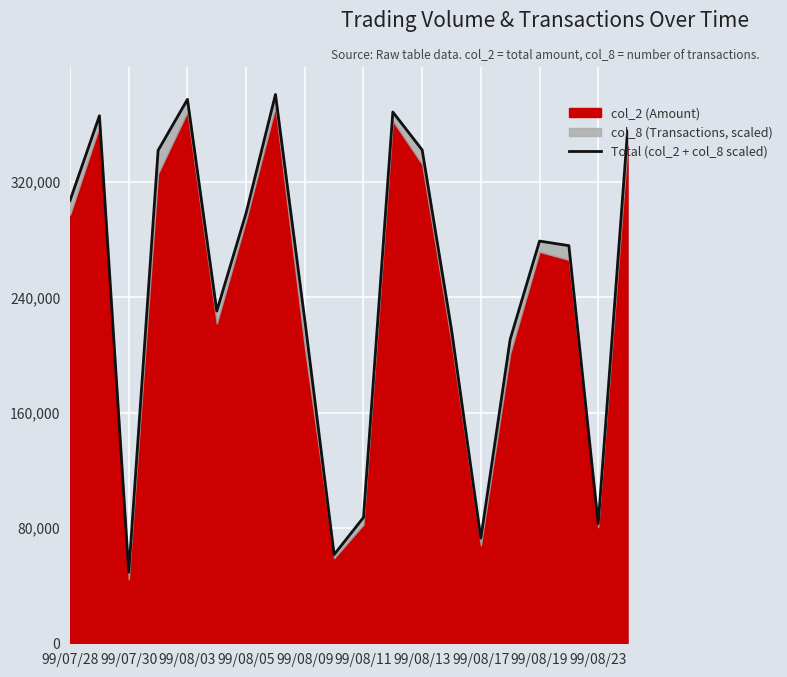

What is the difference between the second highest and second lowest values?

315821.7